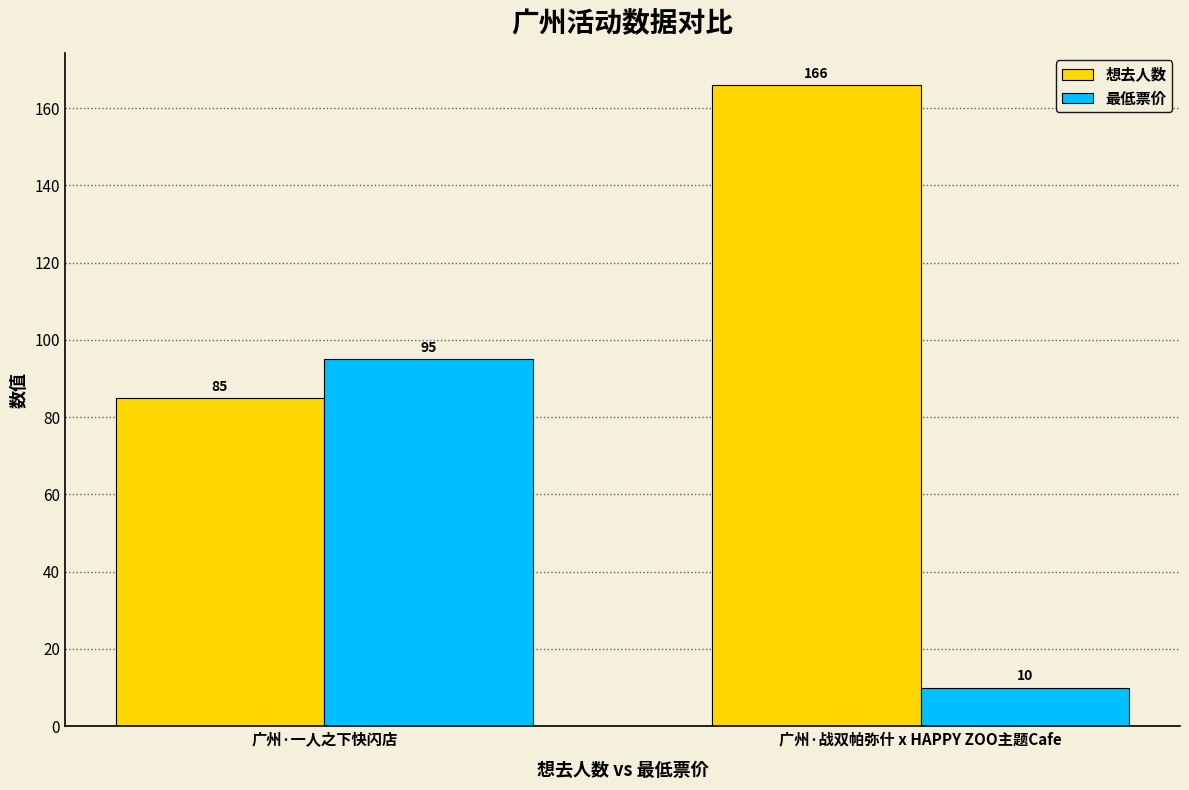

Between 广州·一人之下快闪店 and 广州·战双帕弥什 x HAPPY ZOO主题Cafe, which series saw the biggest shift?

最低票价